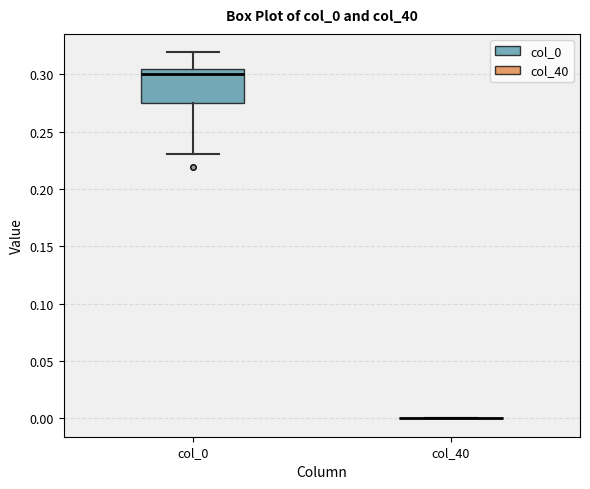

Which box is the tallest, from its lower edge to its upper edge?

col_0